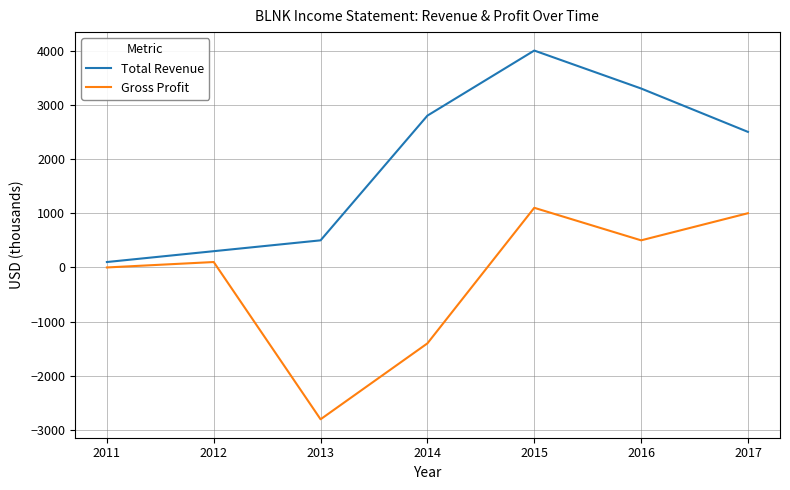

How many lines are shown in the chart?

2